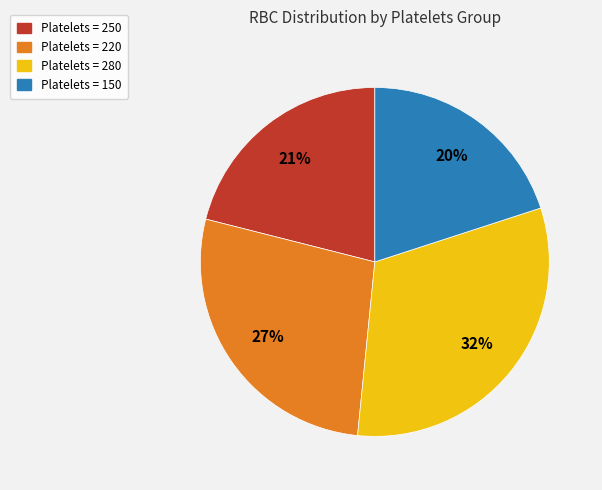

Between Platelets = 280 and Platelets = 150, which is larger?

Platelets = 280